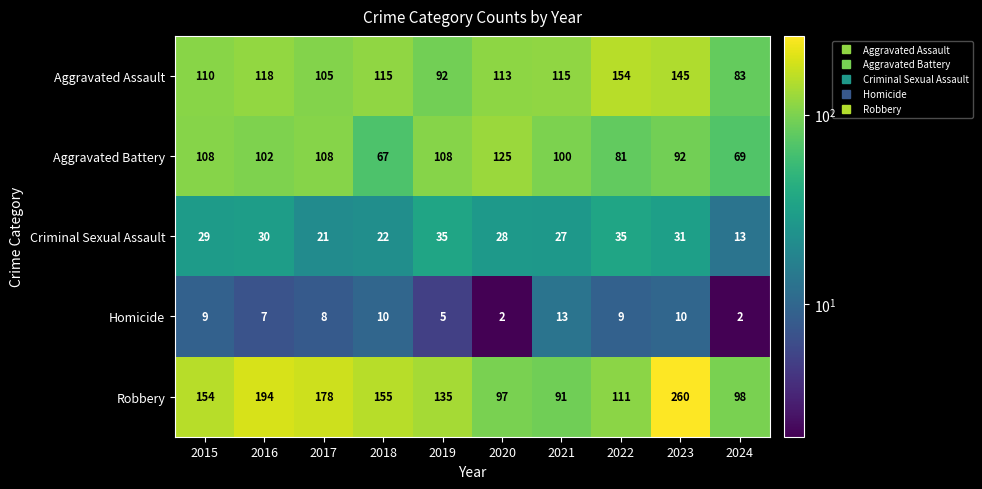

What is the maximum value shown in the chart?

260